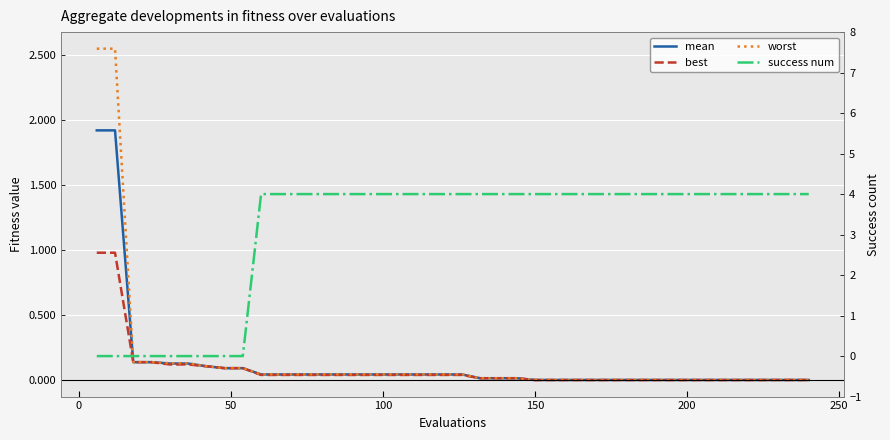

At how many categories does at least one series exceed 3?

31